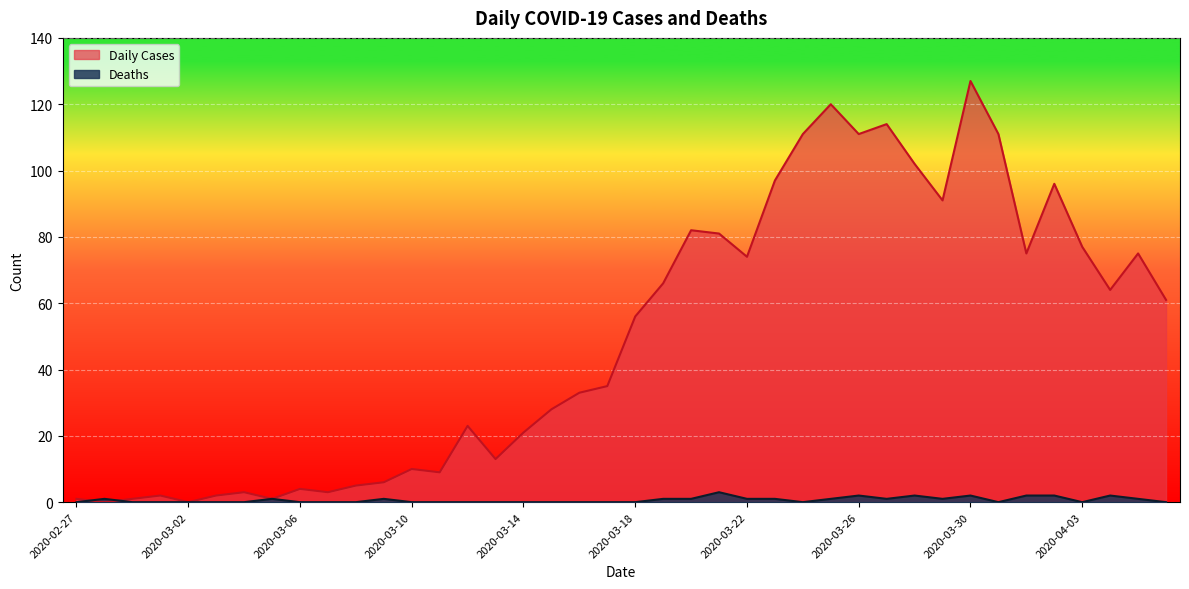

Where is the first local maximum for Daily Cases?

2020-03-01